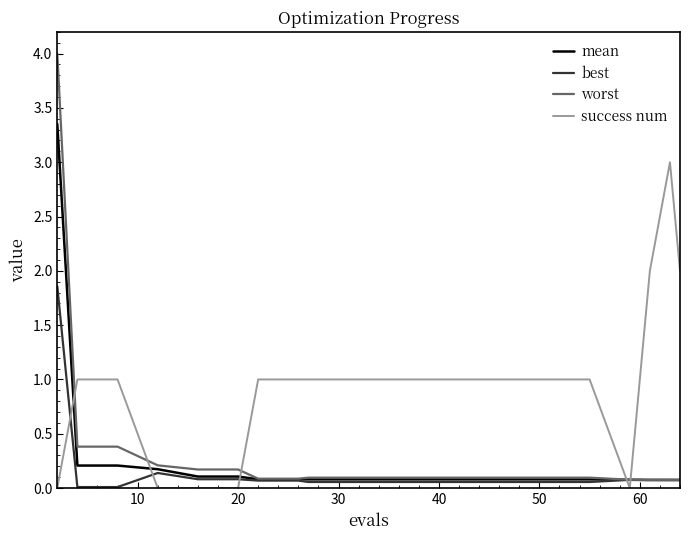

Which series has the largest total across all categories?

success num